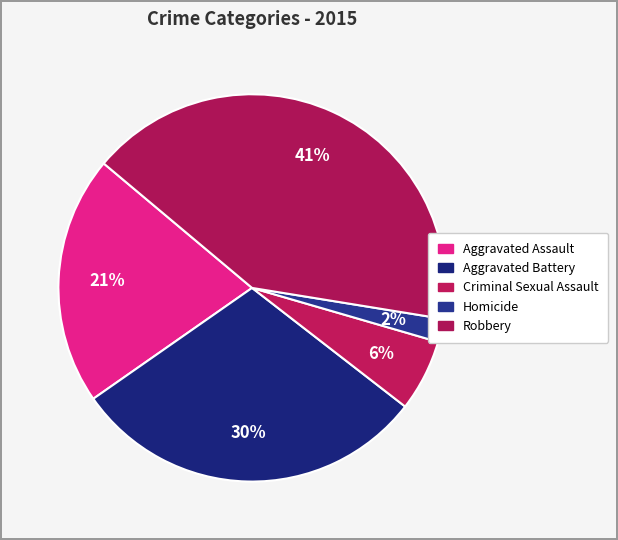

Between Homicide and Aggravated Assault, which is larger?

Aggravated Assault